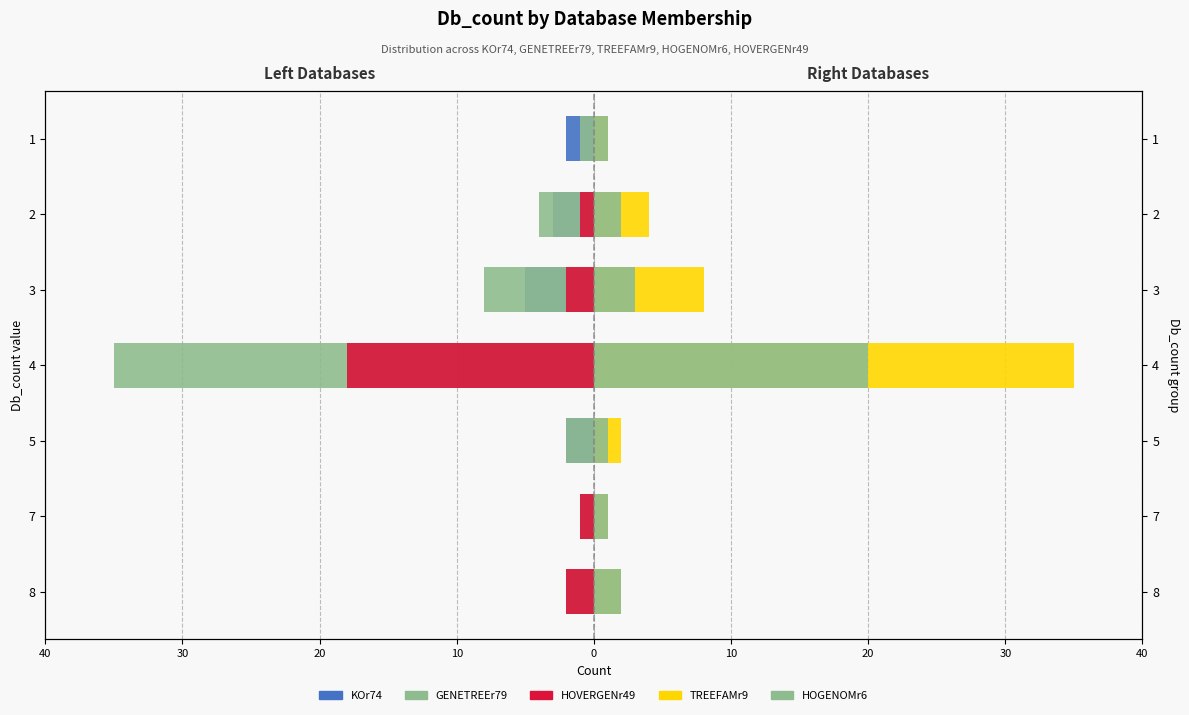

Between 10 and 20, which series saw the biggest shift?

GENETREEr79